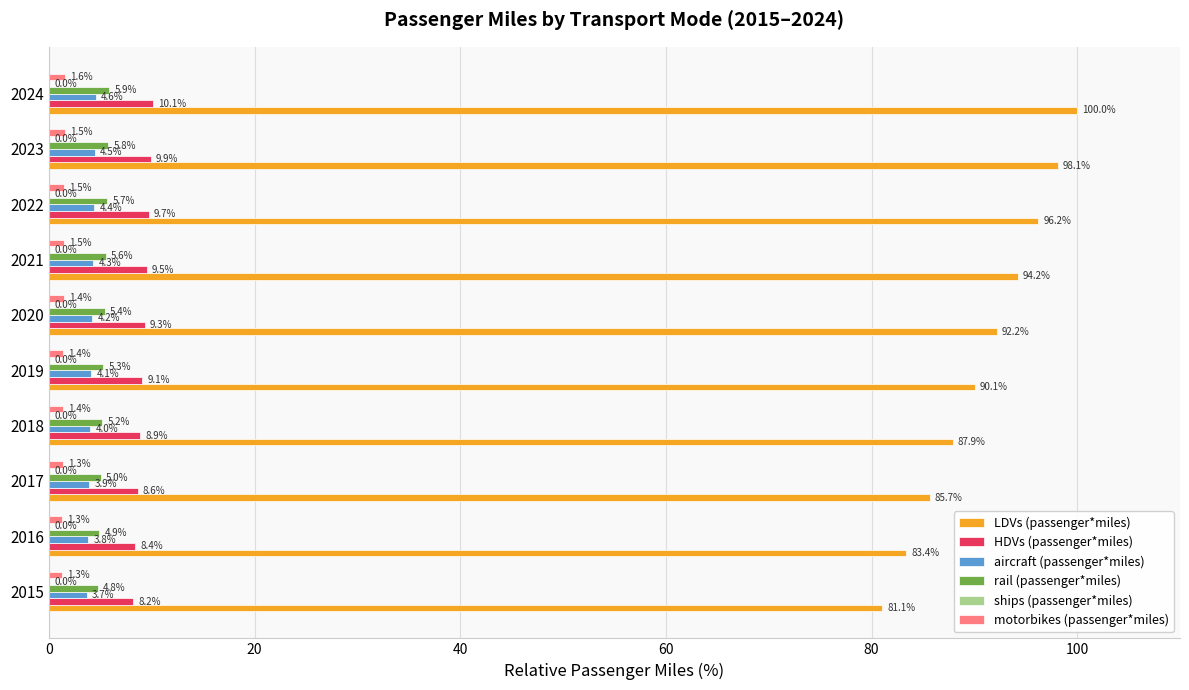

Between 2016 and 2018, which series saw the biggest shift?

LDVs (passenger*miles)